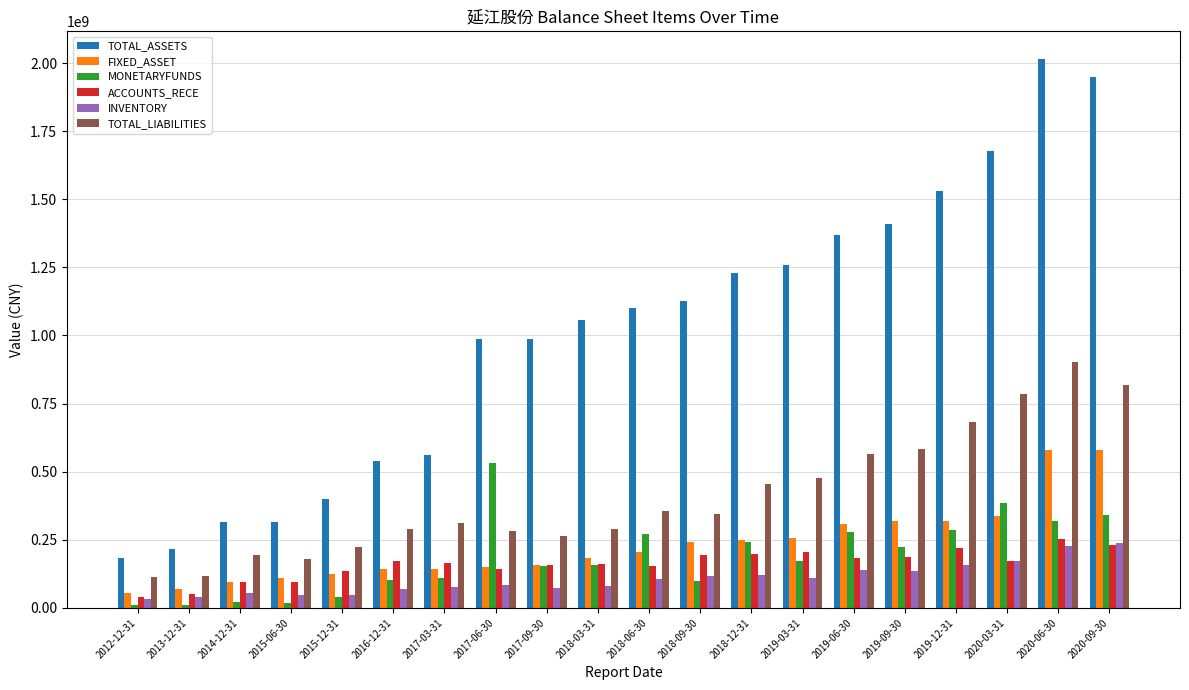

What is the label of the 15th bar from the right?

2016-12-31